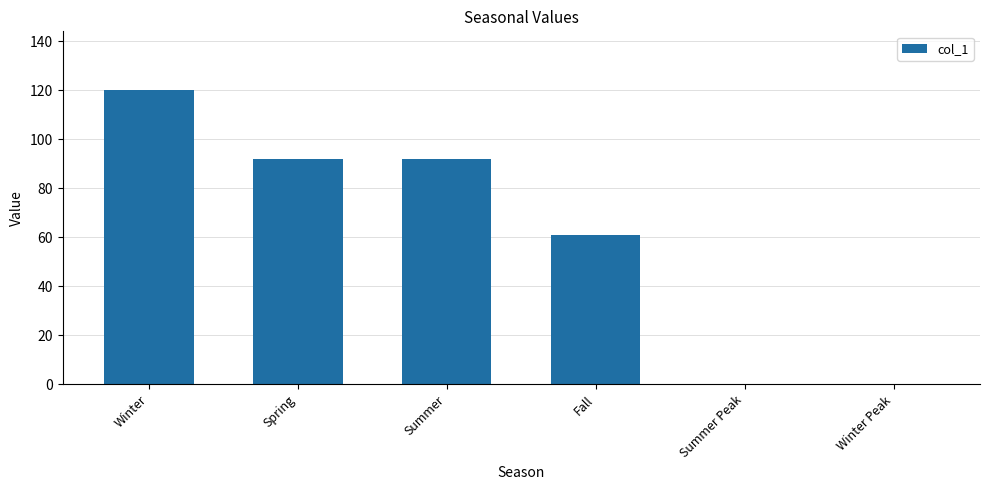

What value does the data have at Fall?

61